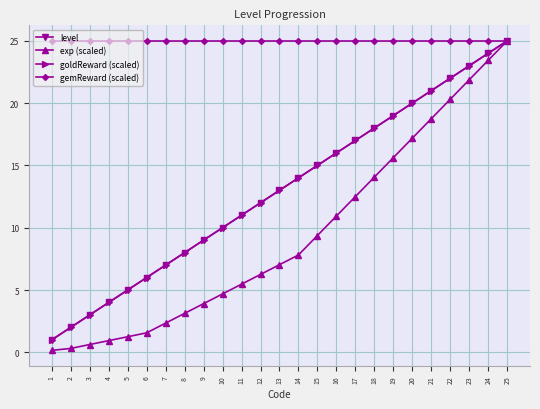

Does the chart have visible grid lines?

Yes